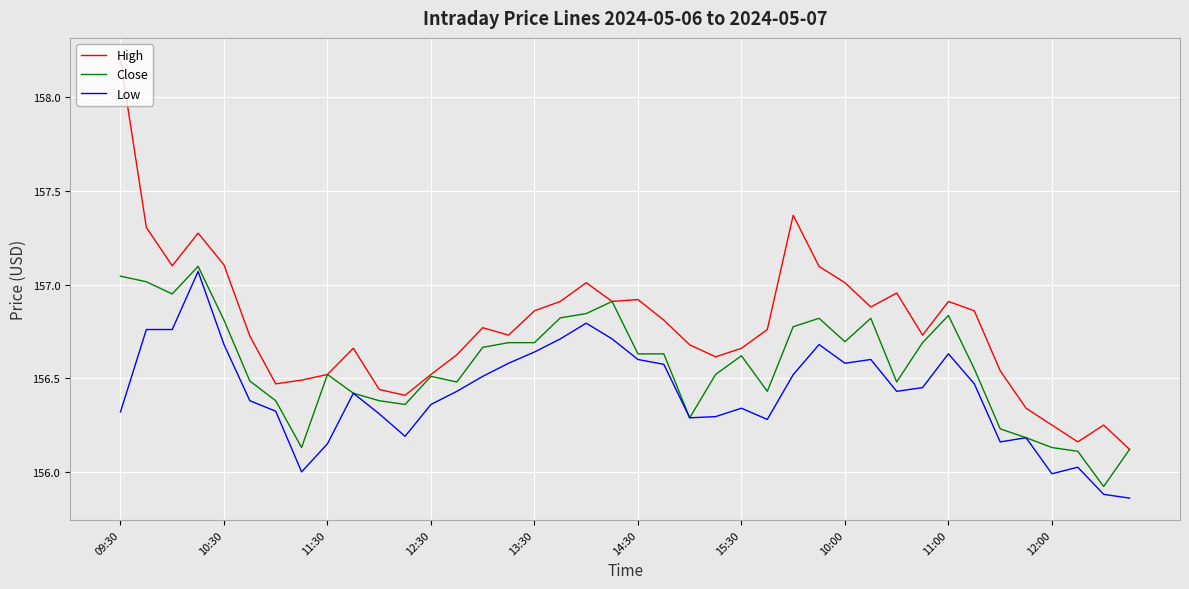

Which series has the widest spread of values?

High